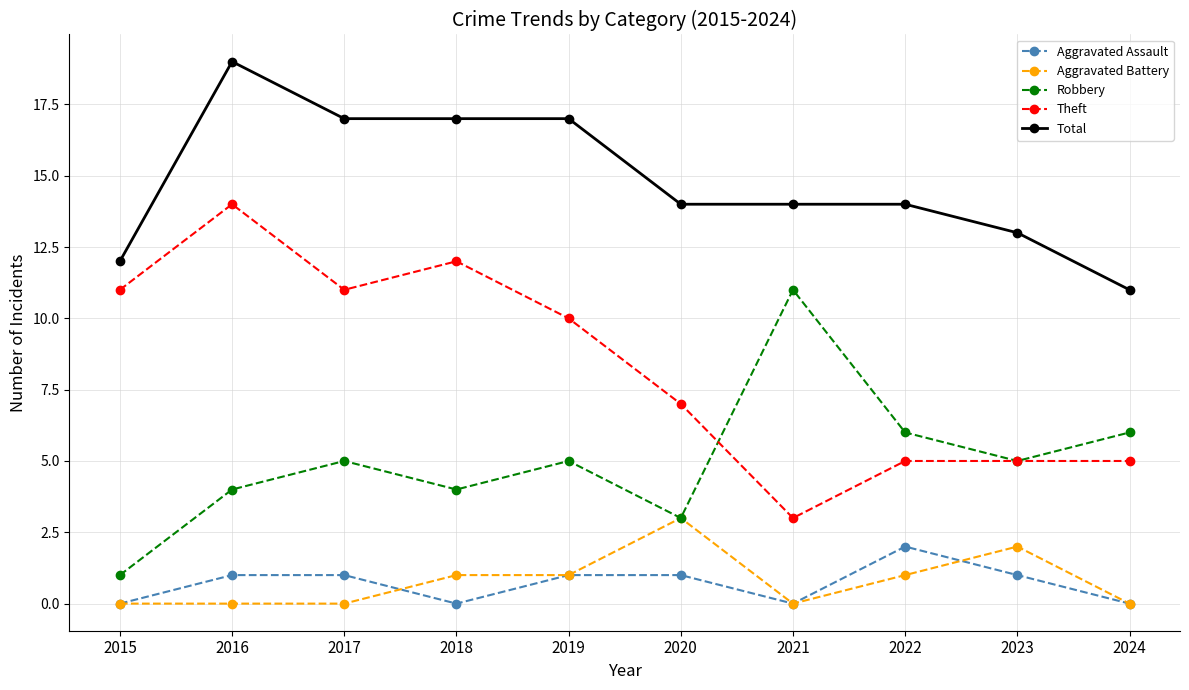

Reading right to left, transcribe all the data shown in this chart.

Aggravated Assault: 2024=0	2023=1	2022=2	2021=0	2020=1	2019=1	2018=0	2017=1	2016=1	2015=0
Aggravated Battery: 2024=0	2023=2	2022=1	2021=0	2020=3	2019=1	2018=1	2017=0	2016=0	2015=0
Robbery: 2024=6	2023=5	2022=6	2021=11	2020=3	2019=5	2018=4	2017=5	2016=4	2015=1
Theft: 2024=5	2023=5	2022=5	2021=3	2020=7	2019=10	2018=12	2017=11	2016=14	2015=11
Total: 2024=11	2023=13	2022=14	2021=14	2020=14	2019=17	2018=17	2017=17	2016=19	2015=12